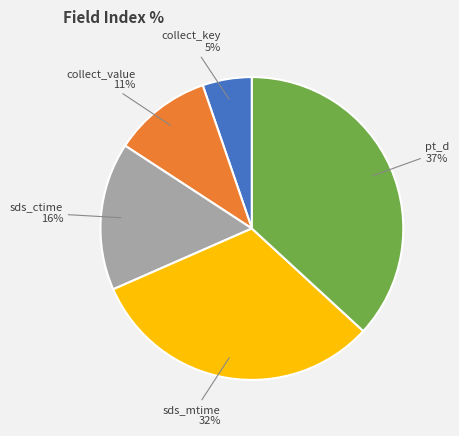

Is the sum of collect_key and collect_value greater than half?

No